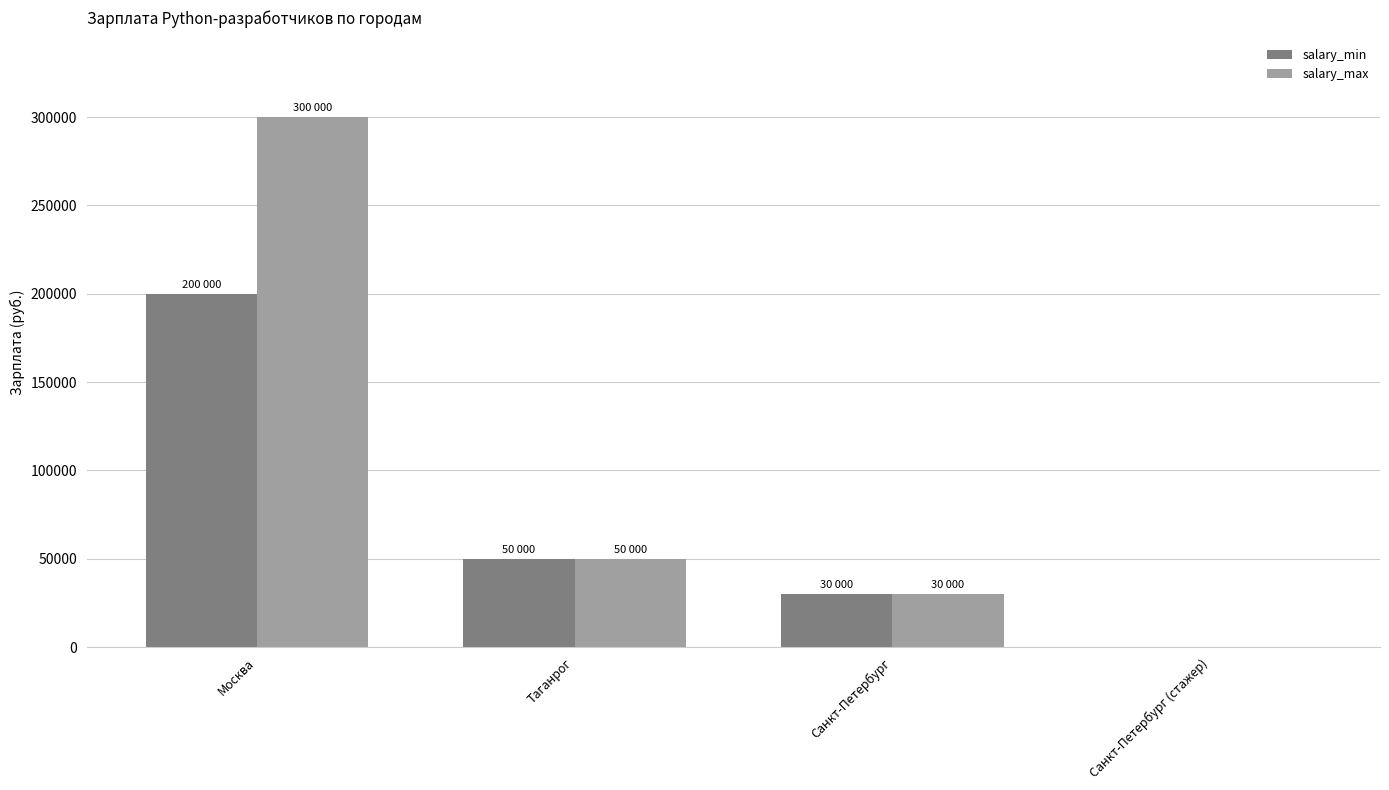

What is the sum of all salary_max values?

380000